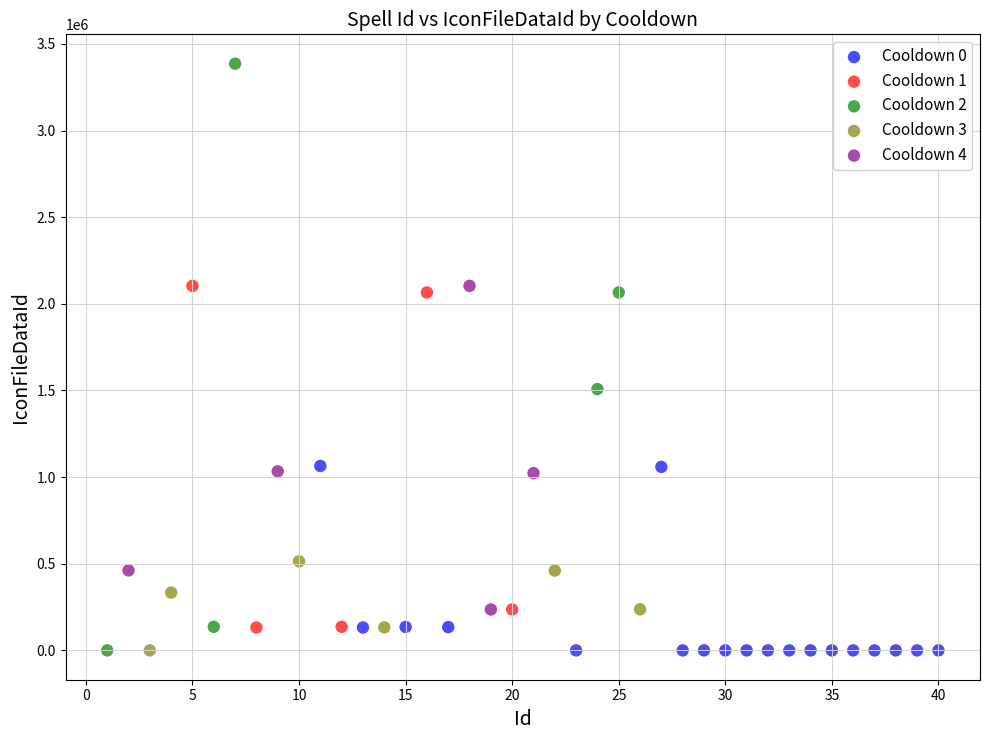

Which series contains the highest Y value?

Cooldown 2